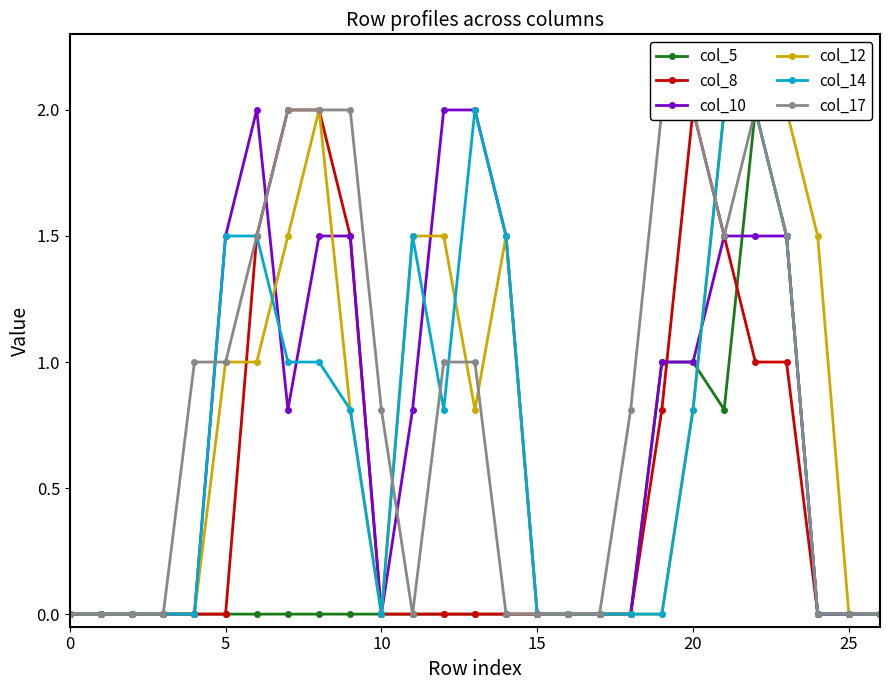

How many times do col_10 and col_8 cross each other?

2